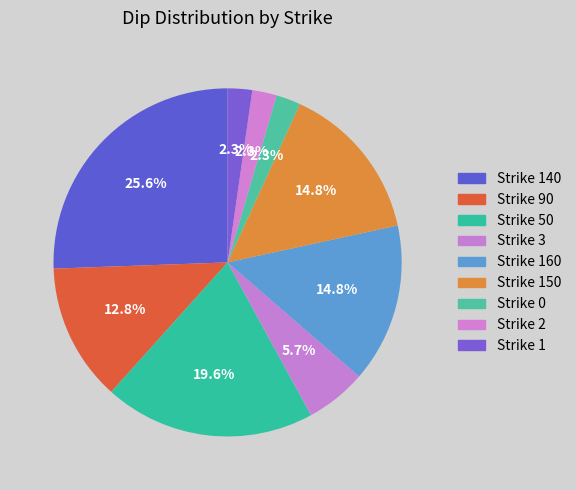

How many slices are in this pie chart?

9